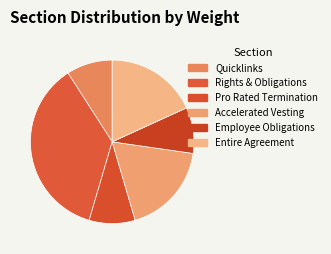

Count the number of slices in the pie.

6